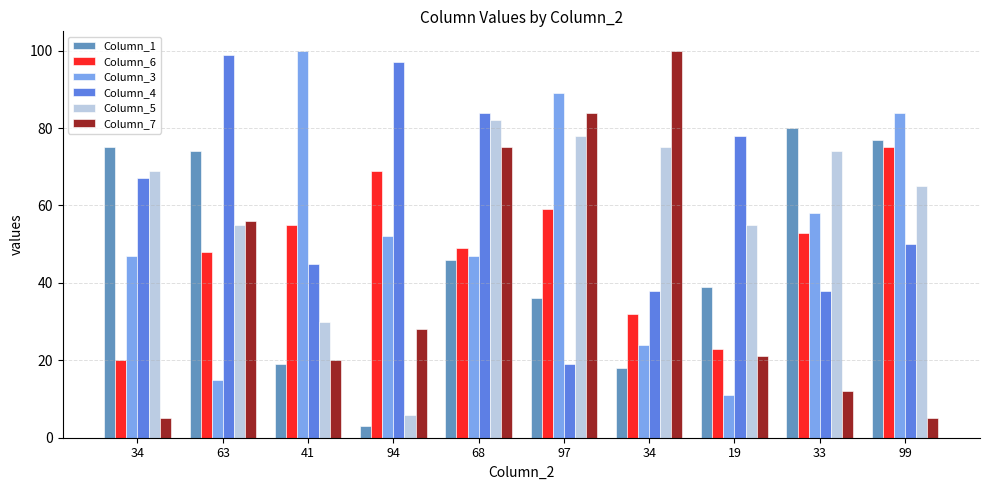

What is the difference between the second highest and minimum values in the Column_5 series?

72